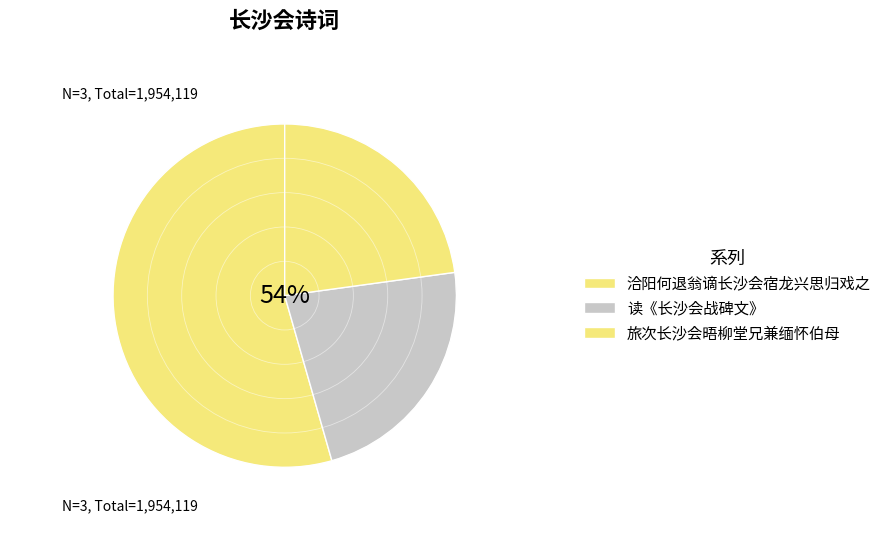

Count the number of slices in the pie.

3